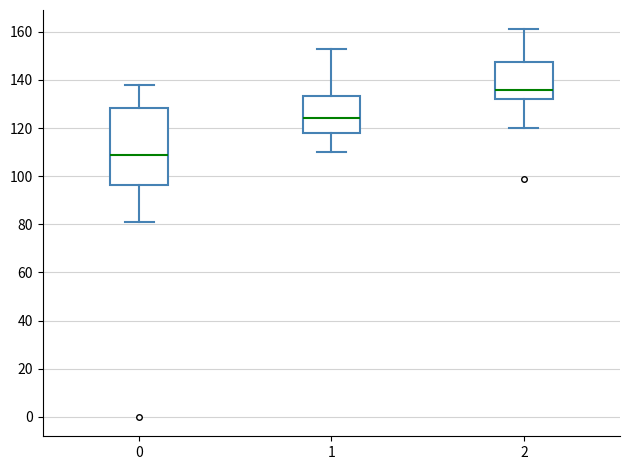

Which box's median line is the highest?

2